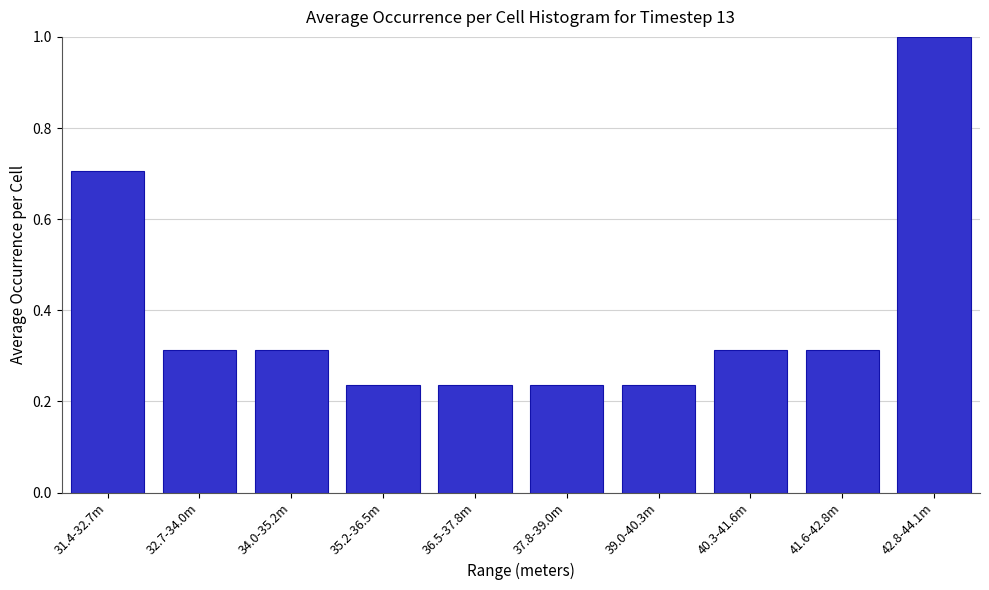

What is the change in value from 31.4-32.7m to 41.6-42.8m?

-0.4